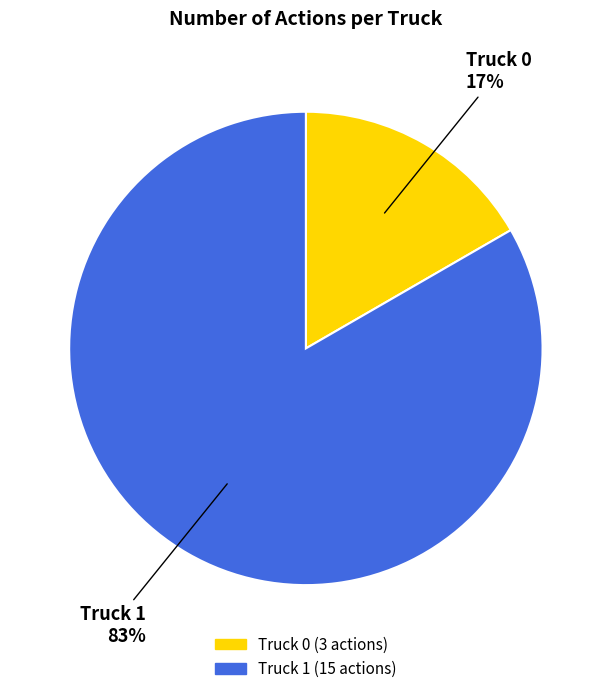

Which category has the biggest portion of the pie?

Truck 1